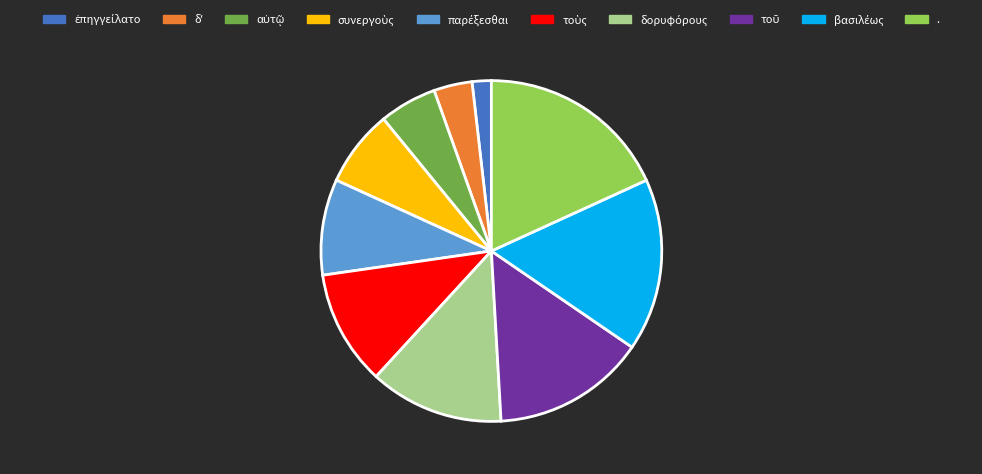

Does . represent more than half of the total?

No